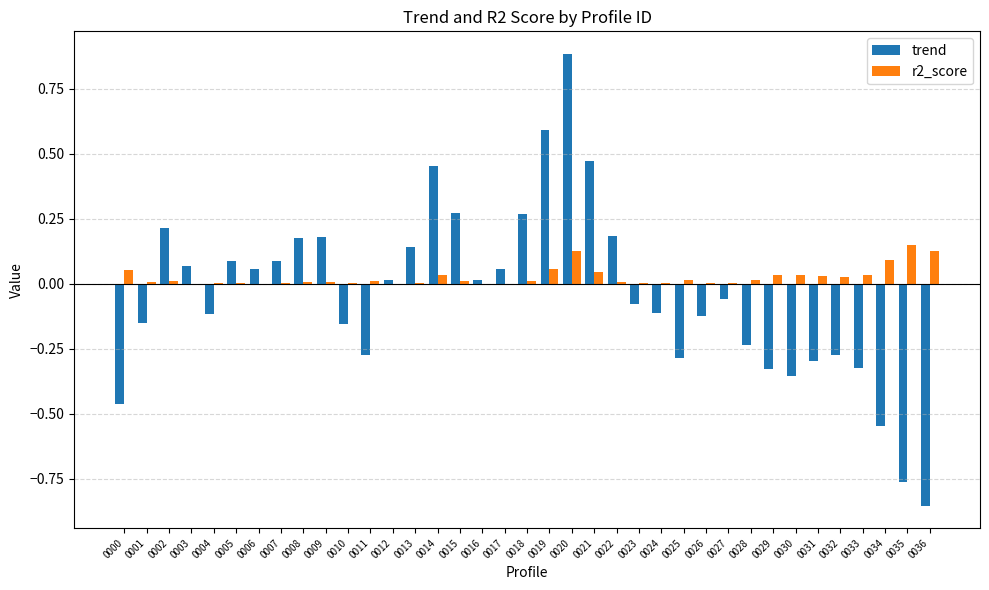

At which category is the sum across all series the highest?

0020